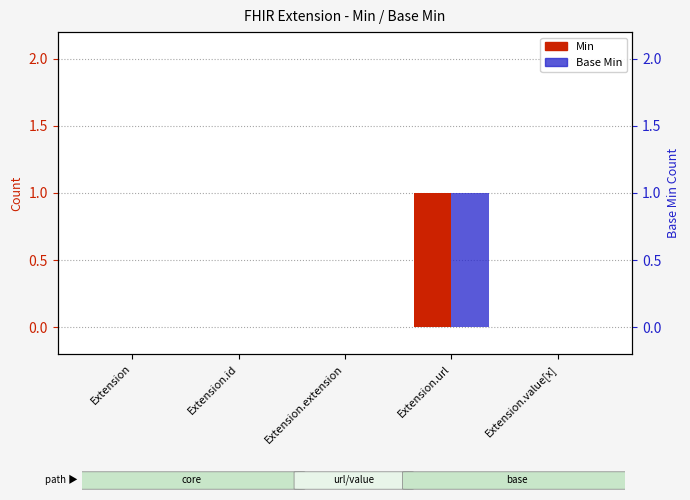

At which label does Min reach its peak?

Extension.url